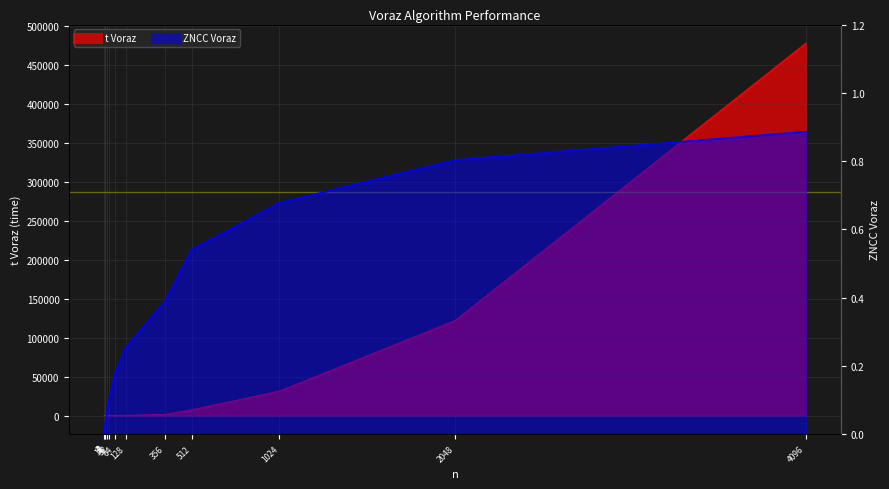

Read the ZNCC Voraz value at 2048.

0.8